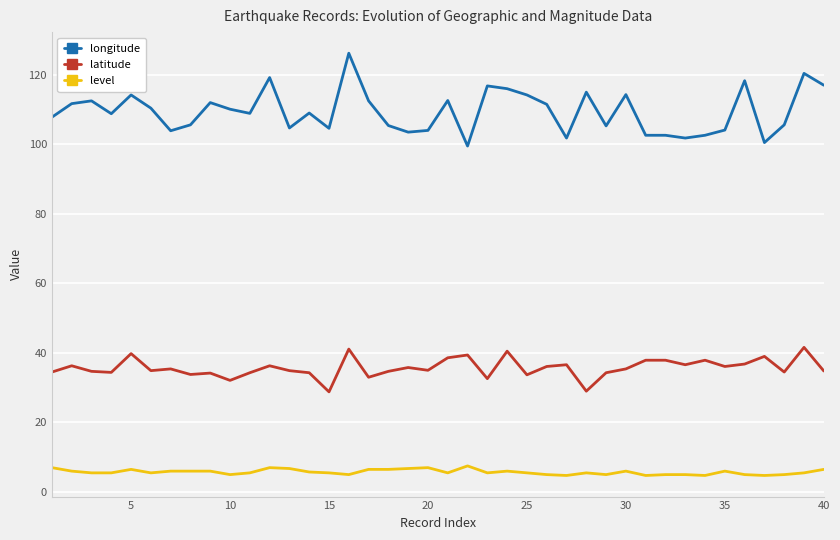

What is the difference between the maximum and minimum values in the longitude series?

26.7